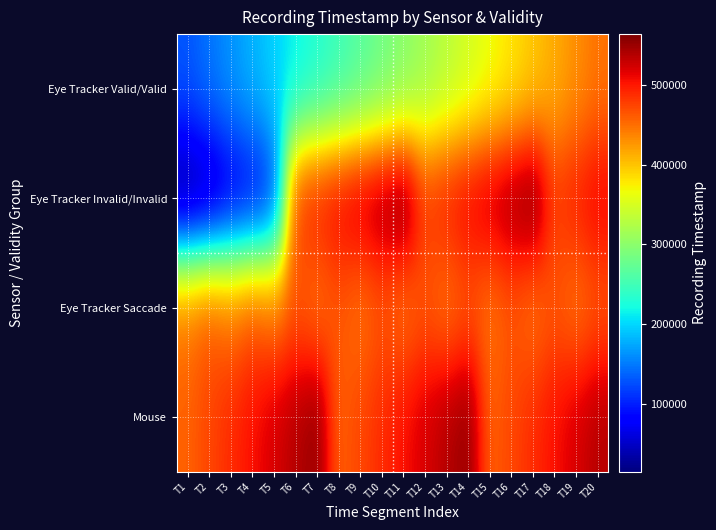

Reading left to right, list all the values displayed in this chart.

Eye Tracker Valid/Valid: T1=130609	T2=147264	T3=163919	T4=180573	T5=197229	T6=213884	T7=230538	T8=247193	T9=263848	T10=280502	T11=297157	T12=313813	T13=330468	T14=347122	T15=363777	T16=380432	T17=397086	T18=413741	T19=430396	T20=447051
Eye Tracker Invalid/Invalid: T1=14917	T2=31572	T3=63256	T4=79911	T5=113955	T6=480361	T7=497015	T8=513670	T9=530325	T10=546979	T11=563635	T12=480361	T13=497015	T14=513670	T15=530325	T16=546979	T17=563635	T18=480361	T19=497015	T20=513670
Eye Tracker Saccade: T1=447051	T2=463706	T3=447051	T4=463706	T5=447051	T6=463706	T7=447051	T8=463706	T9=447051	T10=463706	T11=447051	T12=463706	T13=447051	T14=463706	T15=447051	T16=463706	T17=447051	T18=463706	T19=447051	T20=463706
Mouse: T1=457516	T2=473547	T3=489574	T4=505436	T5=521495	T6=537440	T7=553483	T8=457516	T9=473547	T10=489574	T11=505436	T12=521495	T13=537440	T14=553483	T15=457516	T16=473547	T17=489574	T18=505436	T19=521495	T20=537440